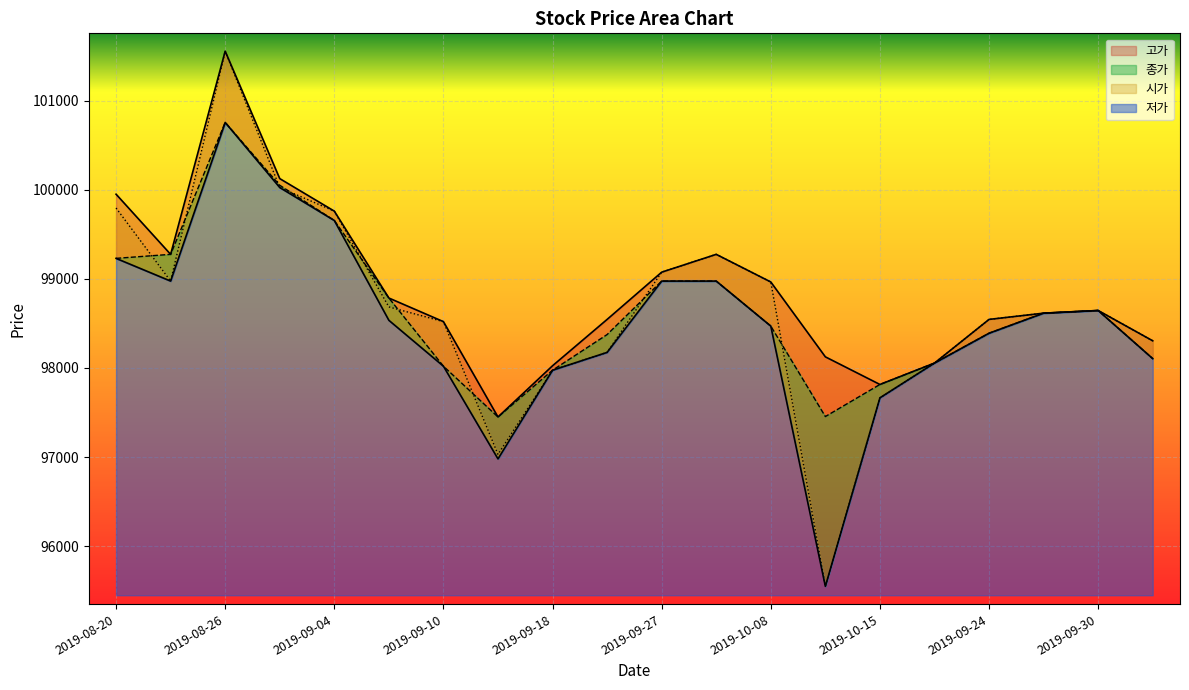

Rank the series at 2019-09-06 from highest to lowest value.

종가, 고가, 시가, 저가